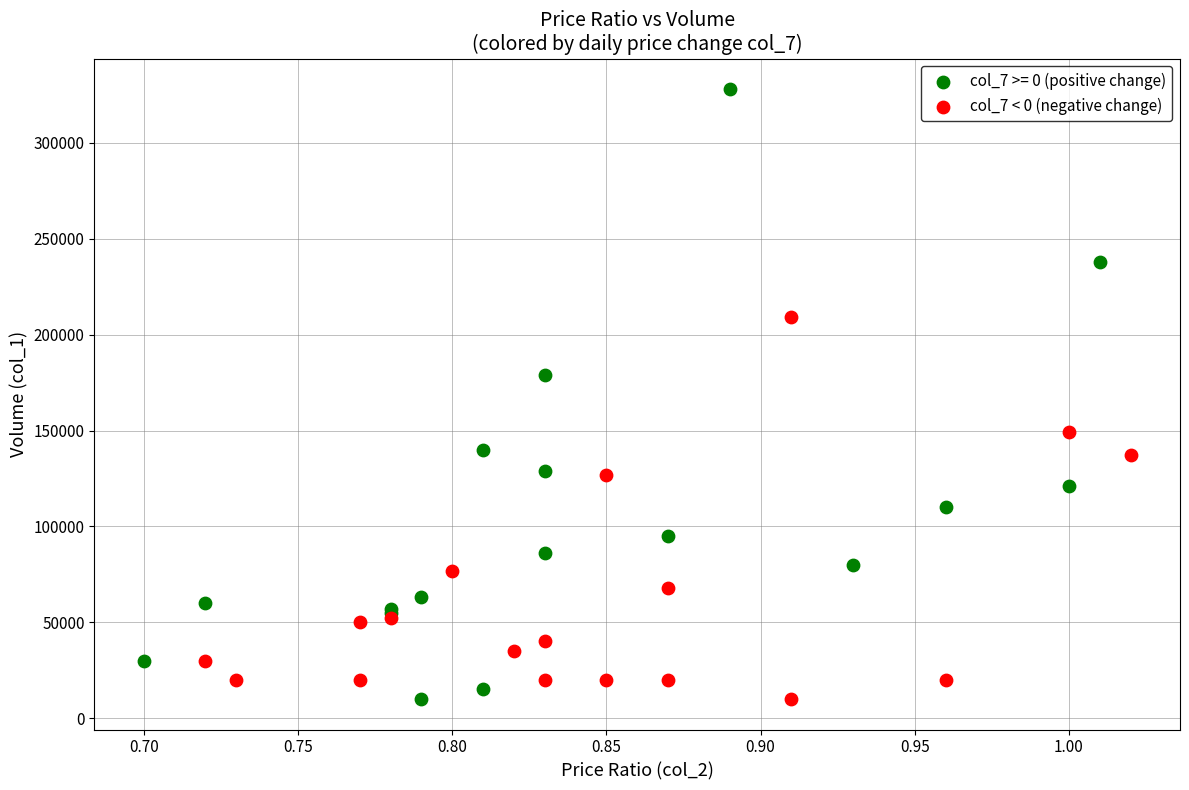

Which series contains the highest Y value?

col_7 >= 0 (positive change)